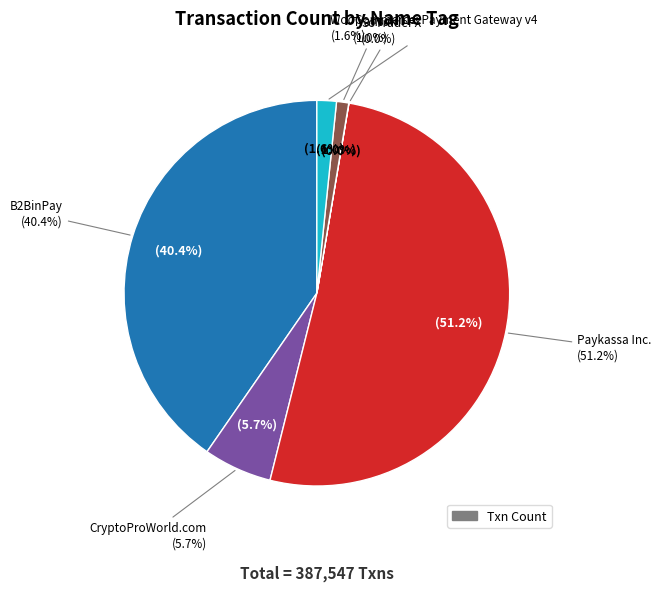

Is there any slice that represents more than half of the pie?

Yes